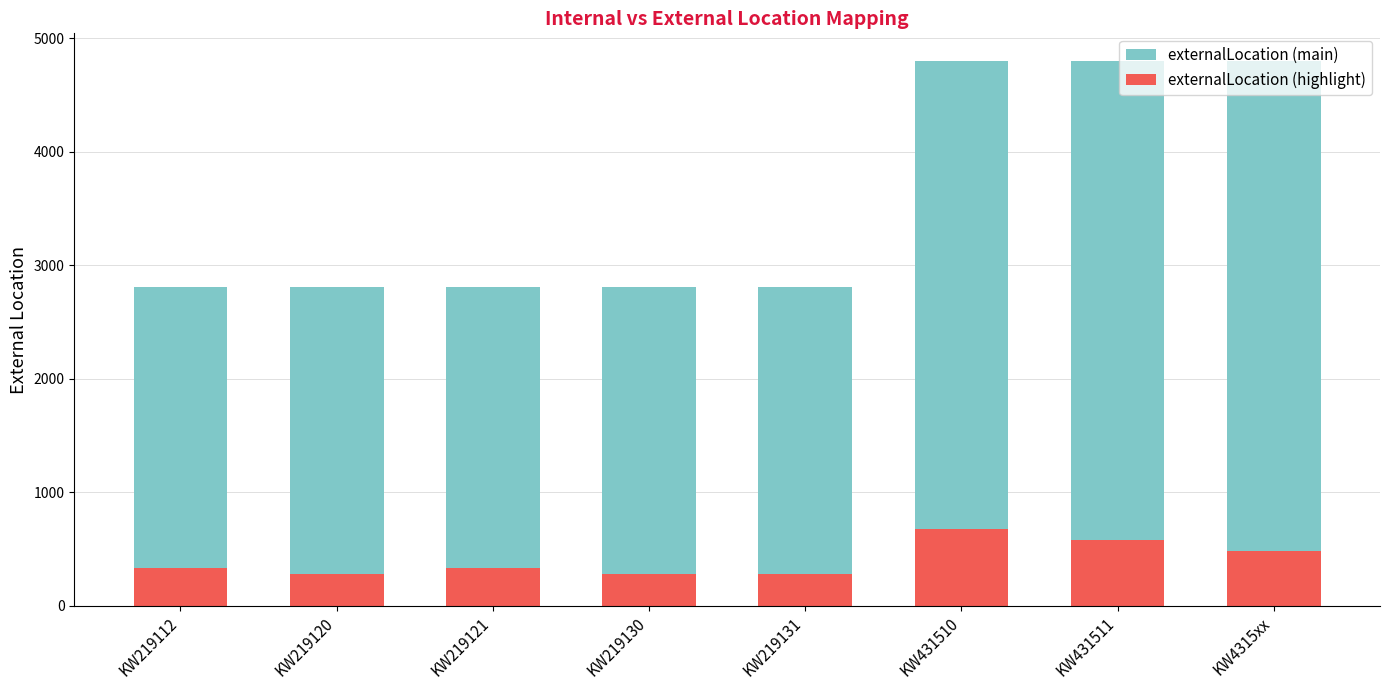

What is the lowest value of the externalLocation (highlight) series?

280